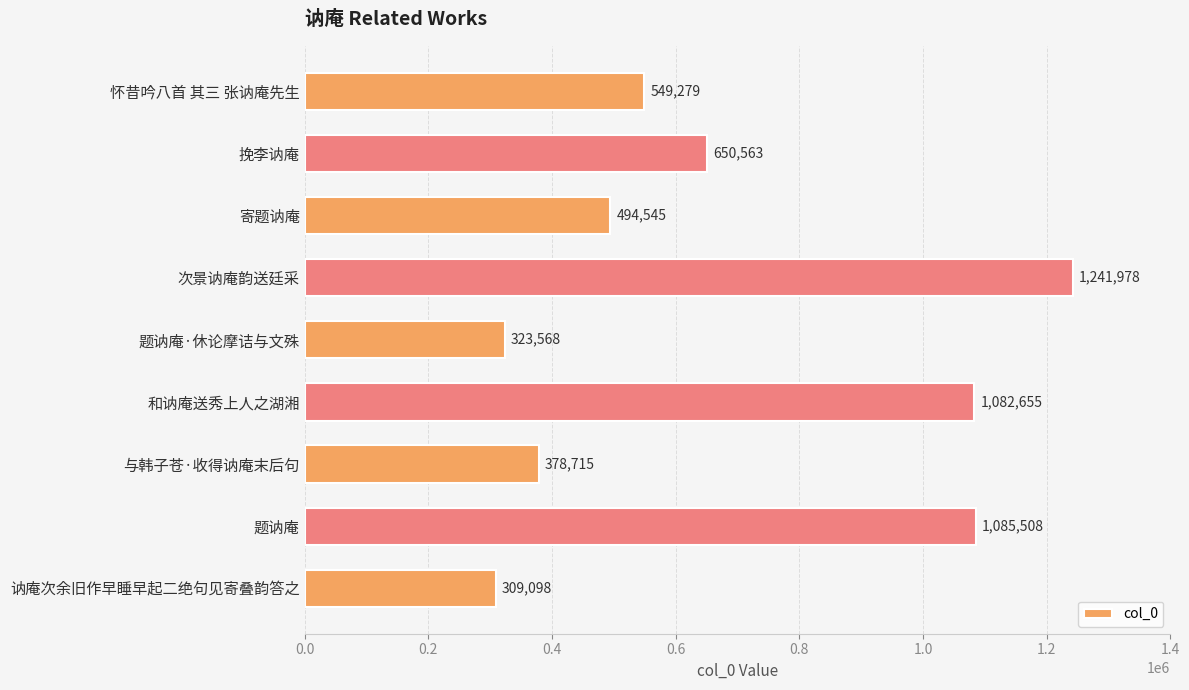

At which label is the value closest to 775538?

挽李讷庵